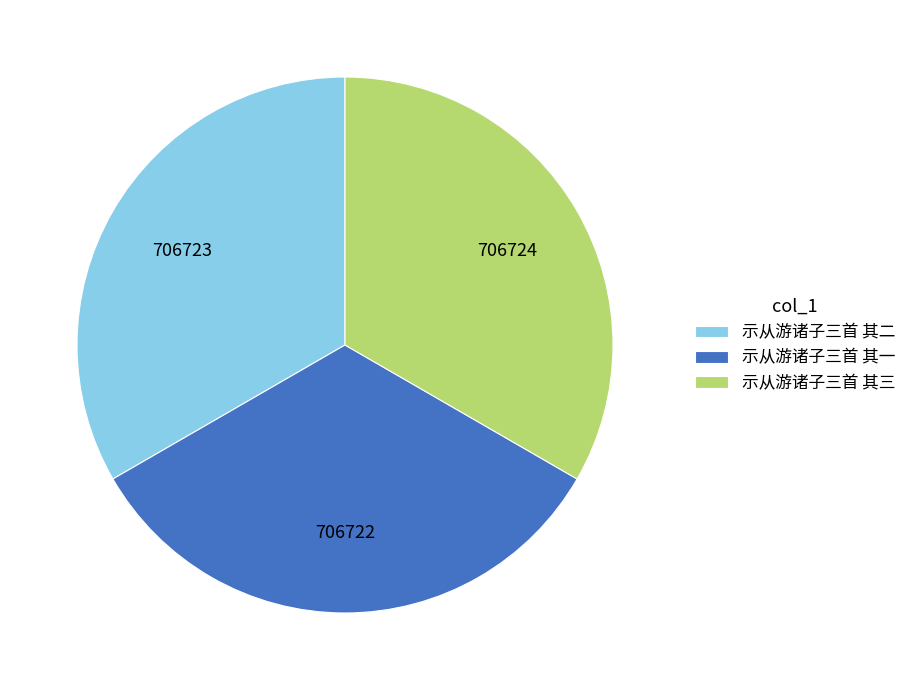

Does 示从游诸子三首 其三 represent more than half of the total?

No